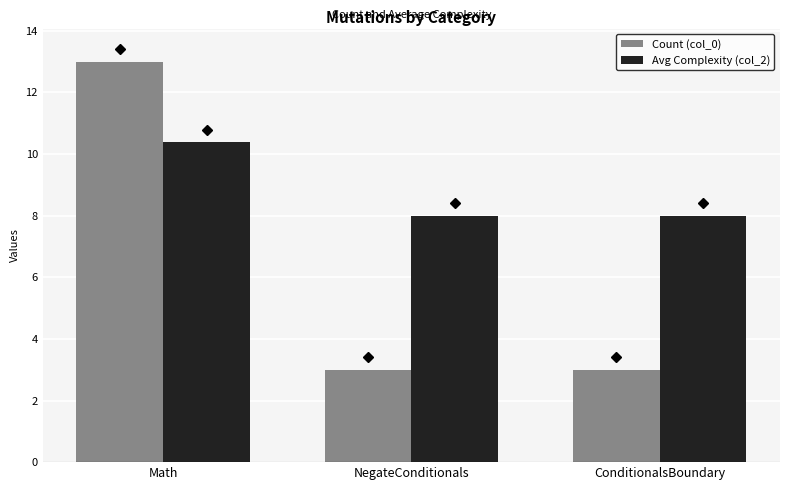

The Avg Complexity (col_2) series shows 10.9 at NegateConditionals. True or false?

False